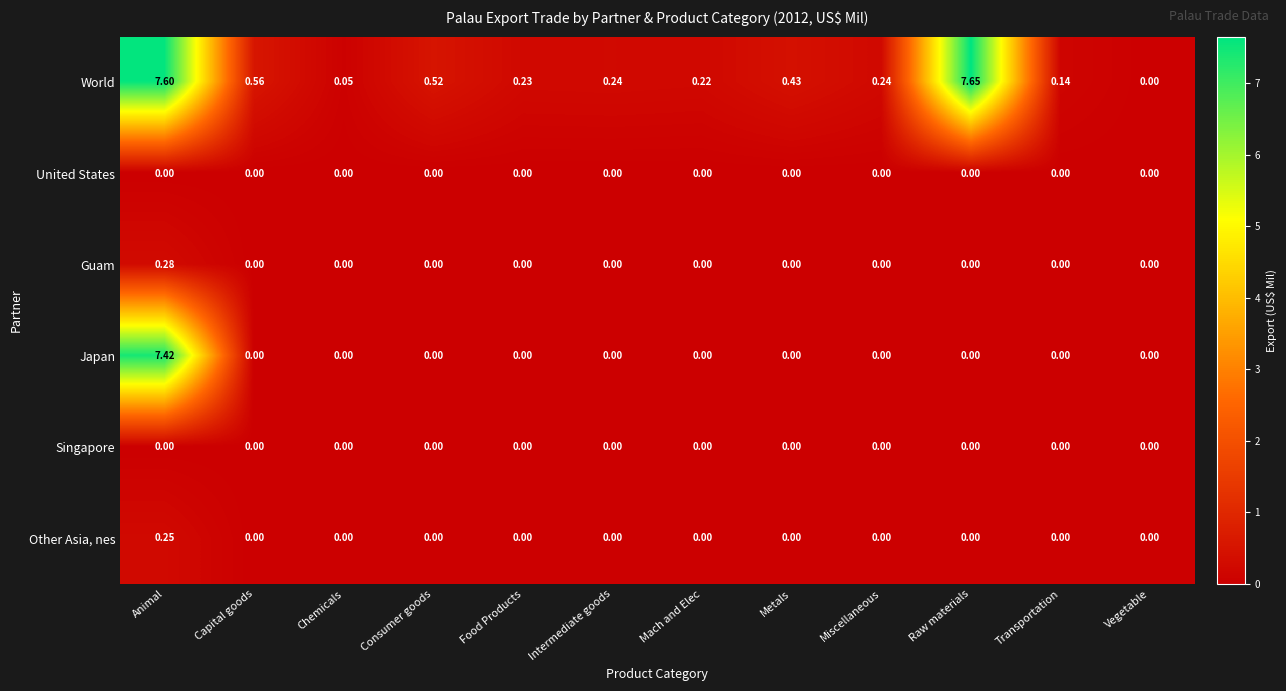

Which series has the largest total across all categories?

World